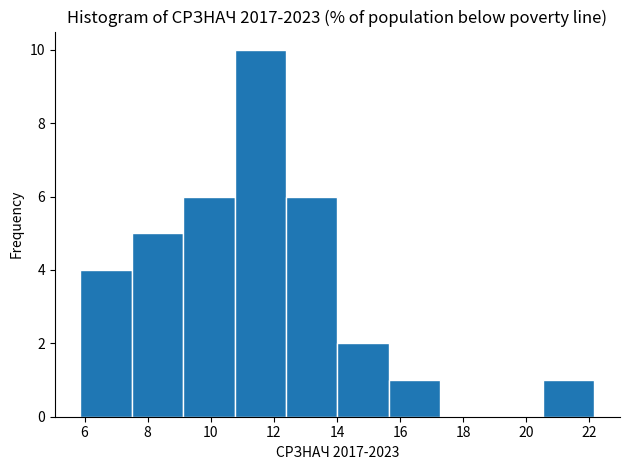

Reading left to right, list every bar in this chart as the range it spans on the x-axis followed by its height. Neither the bar edges nor the heights are printed on the chart, so give them approximately, as read against the axes.

5.8 to 7.6: 4
7.6 to 9.2: 5
9.2 to 10.8: 6
10.8 to 12.4: 10
12.4 to 14.0: 6
14.0 to 15.6: 2
15.6 to 17.2: 1
17.2 to 19.0: 0
19.0 to 20.6: 0
20.6 to 22.2: 1